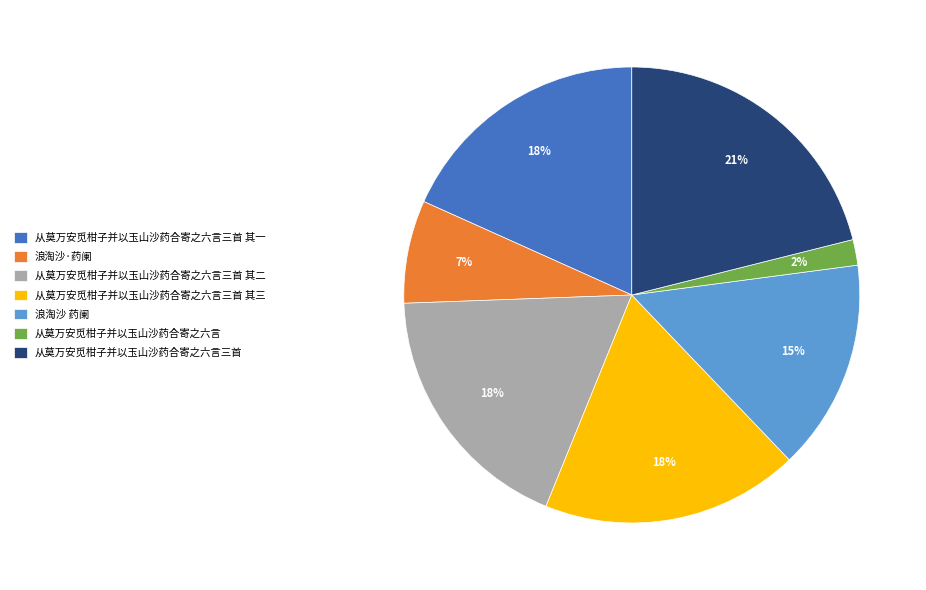

To the nearest percent, what portion does 从莫万安觅柑子并以玉山沙药合寄之六言三首 其一 represent?

18%